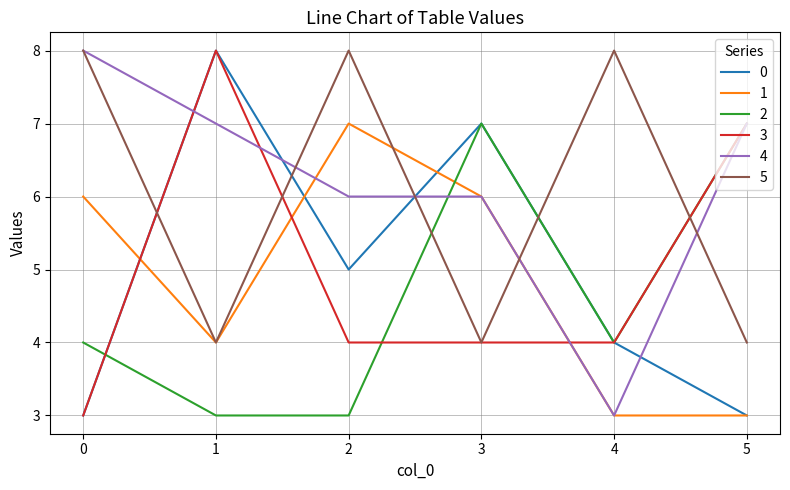

What is the average value of the 5 series?

6